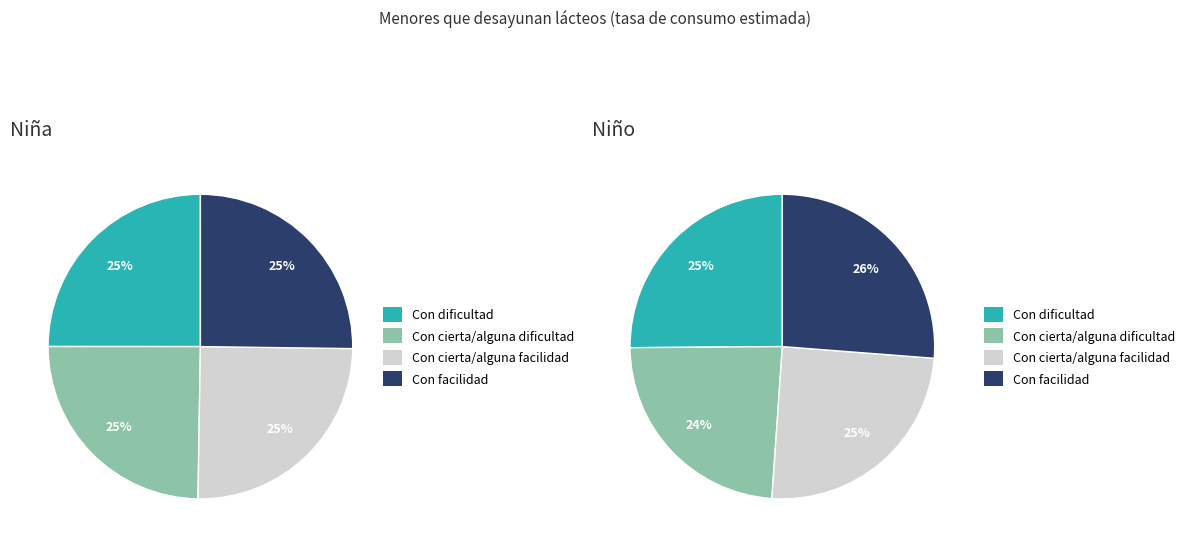

Is there a majority slice in this chart?

No